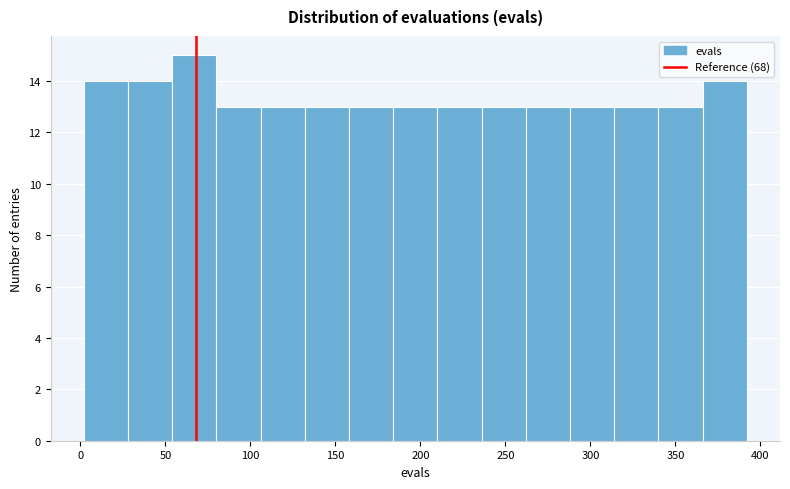

How tall is the bar that spans 210 to 236 on the x-axis? Neither the bar edges nor the heights are printed on the chart, so give them approximately, as read against the axes.

13